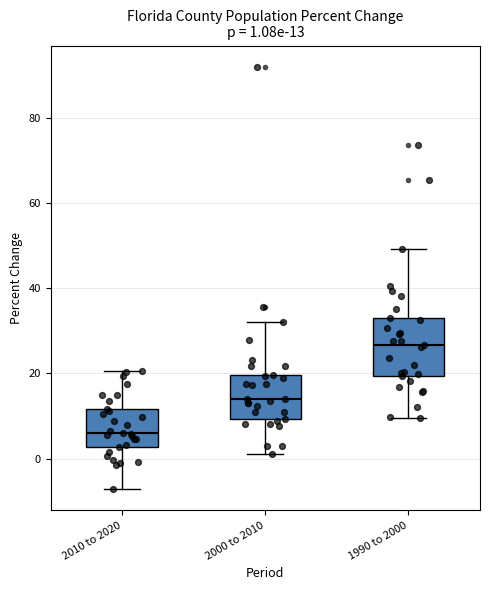

Comparing the boxes themselves (not the whiskers), which one is the tallest?

1990 to 2000